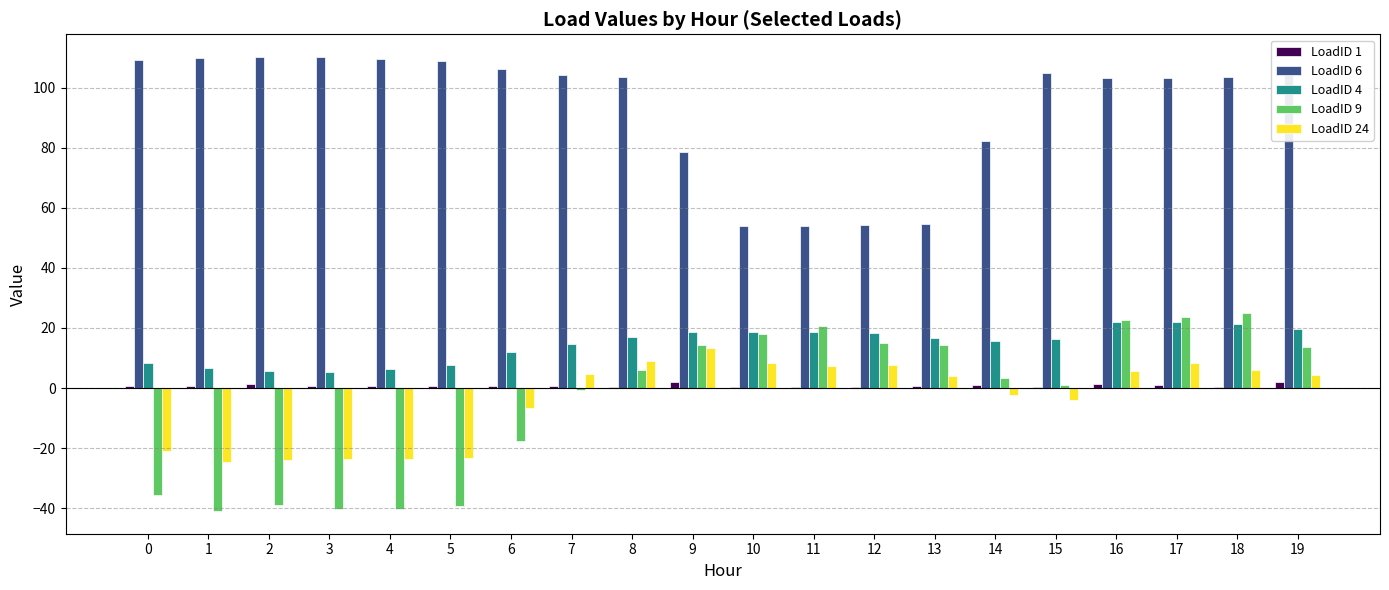

The LoadID 24 series shows -2.2 at 14. True or false?

True